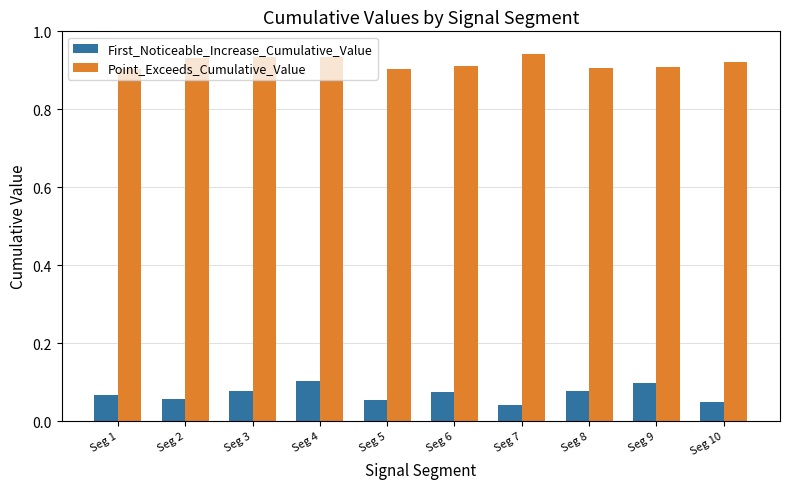

List the series in order of their peak value, highest first.

Point_Exceeds_Cumulative_Value, First_Noticeable_Increase_Cumulative_Value